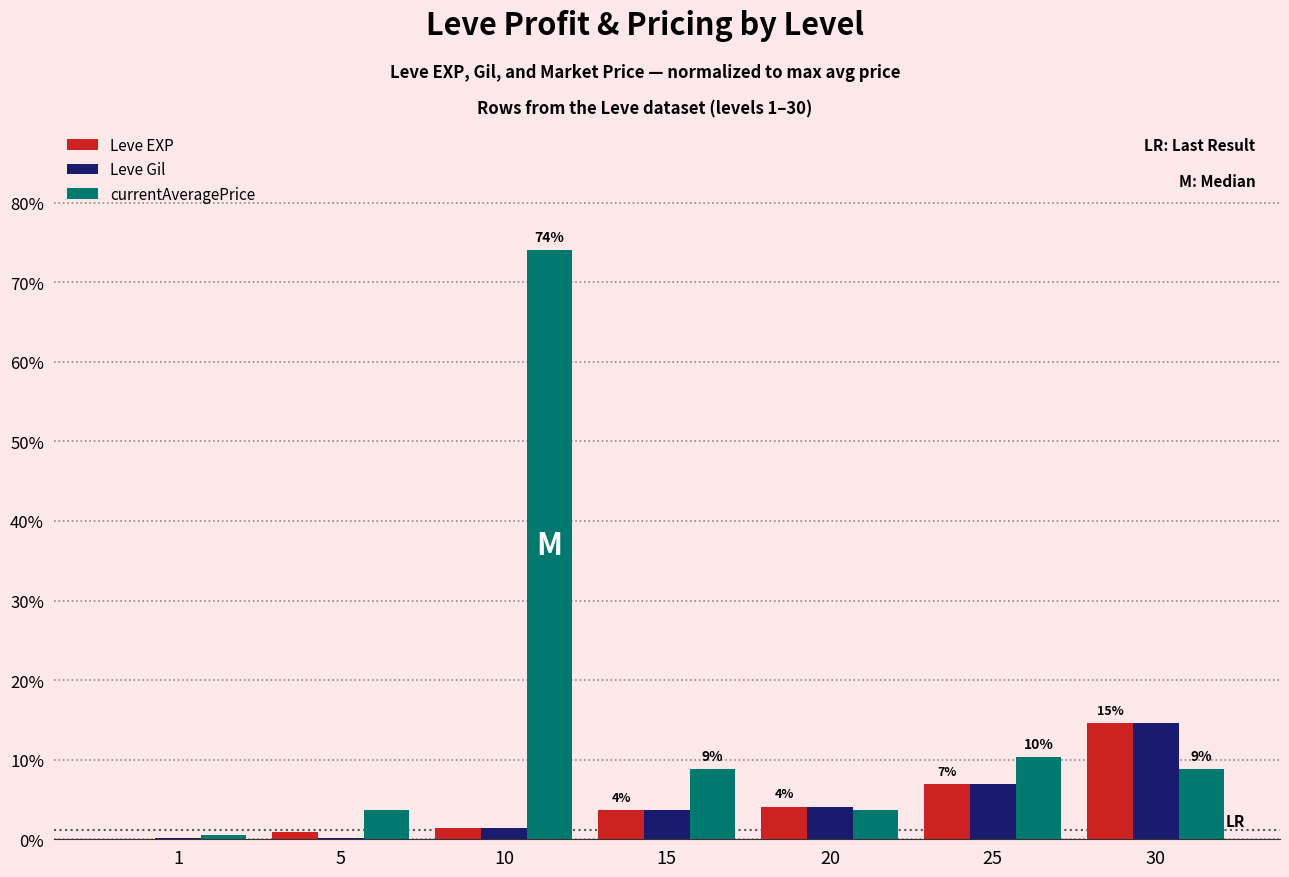

How many groups of bars are there?

7